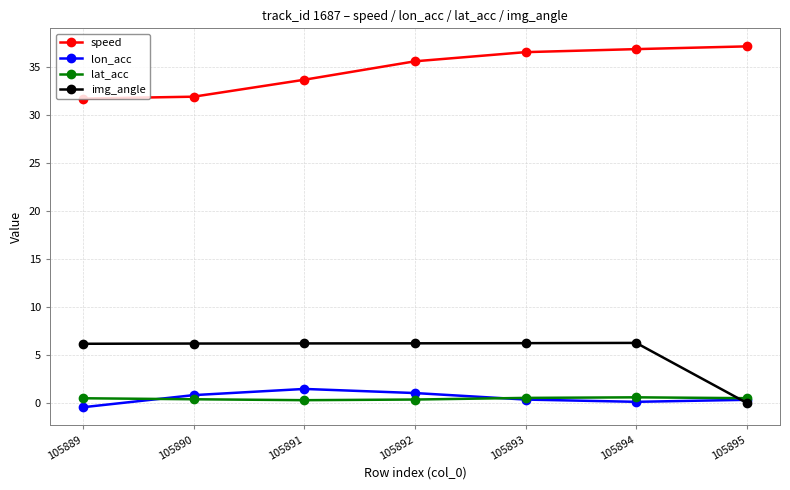

What is the smallest value displayed?

-0.4